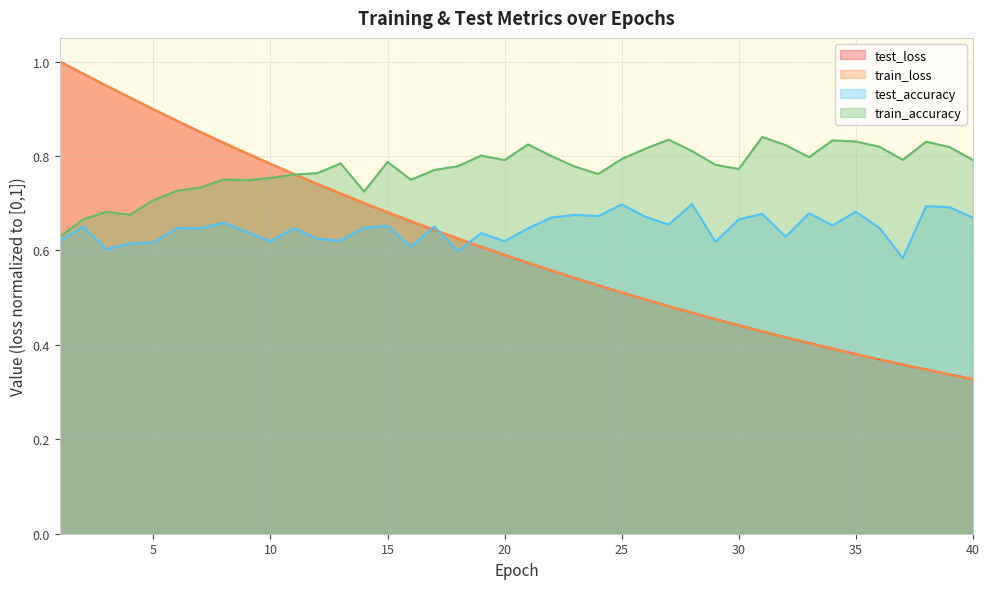

The value of test_loss at 14 is 0.4. True or false?

False